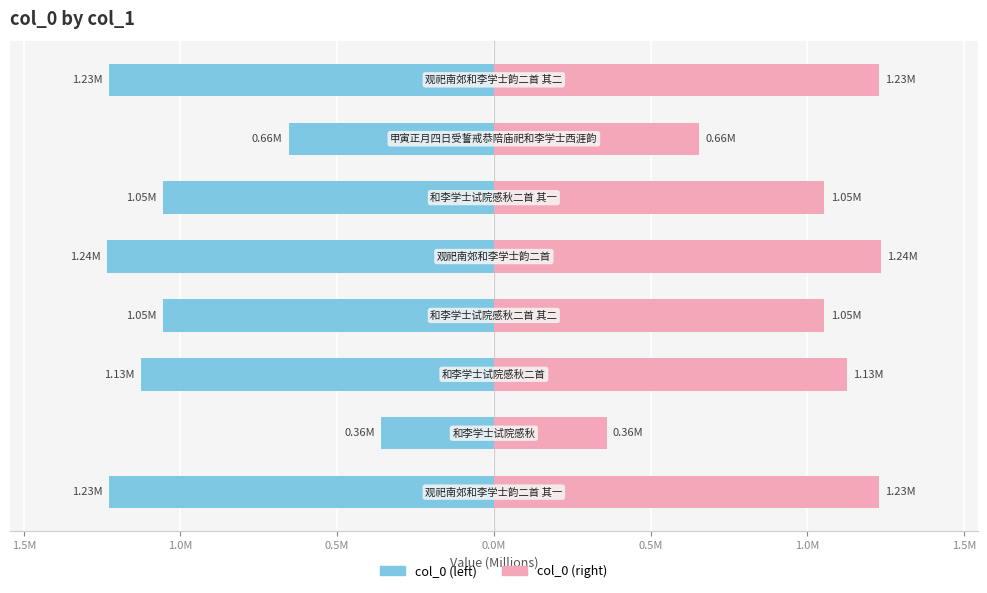

Rank the series by their maximum value, from highest to lowest.

col_0 (right), col_0 (left)